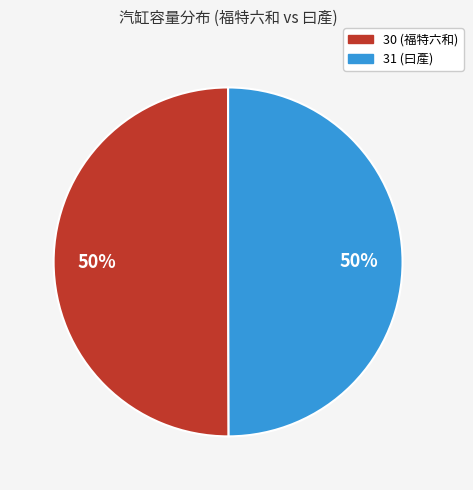

How many segments does this pie chart have?

2